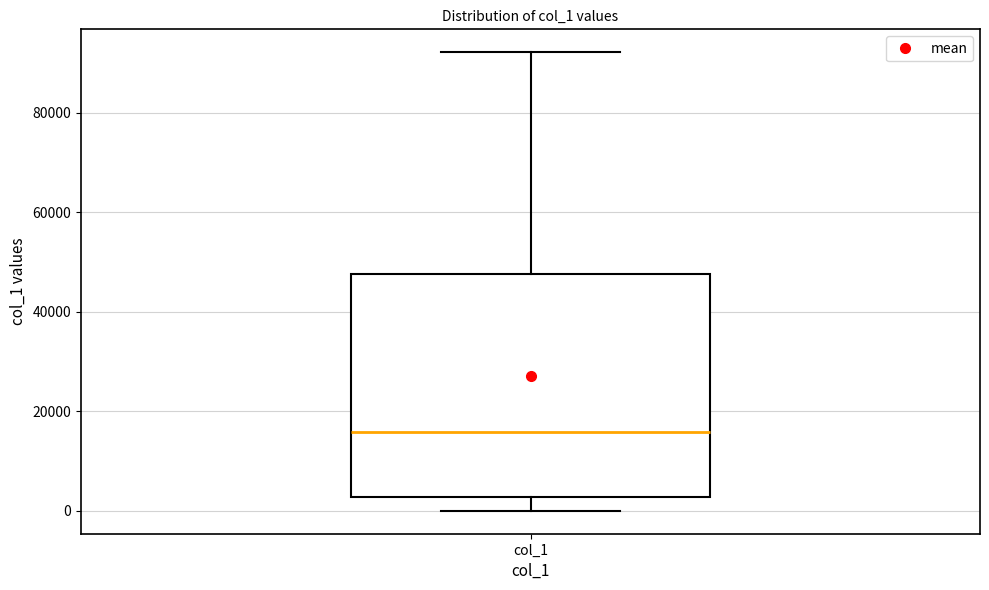

Transcribe this box plot: give where the median line is, the range the box spans, and where the two whiskers end, as read against the y-axis. The values are not printed on the chart, so give them approximately, as read against the axis.

median 16000, box 2000 to 48000, whiskers 0 to 92000